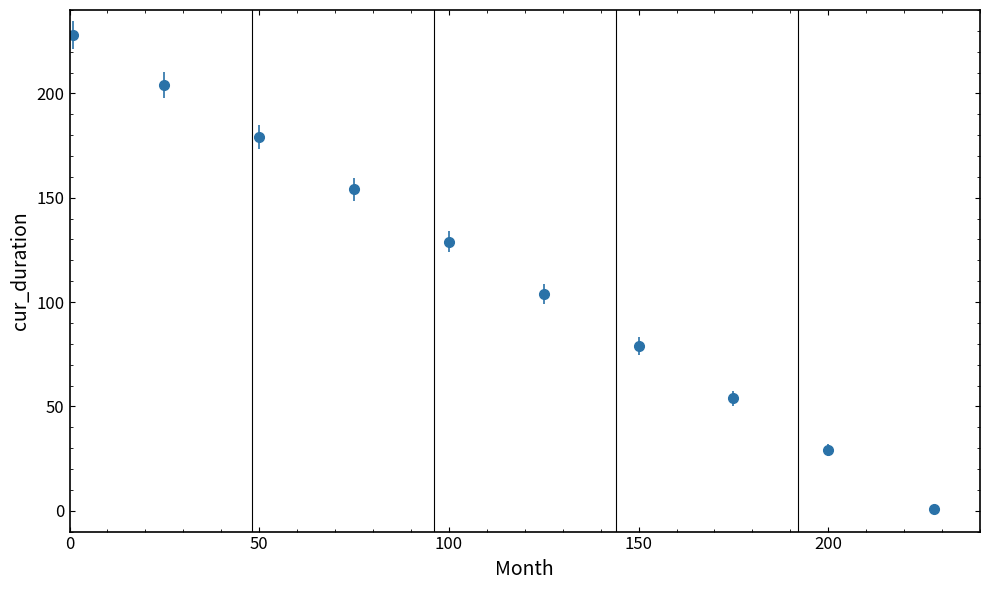

What is the greatest value displayed?

228